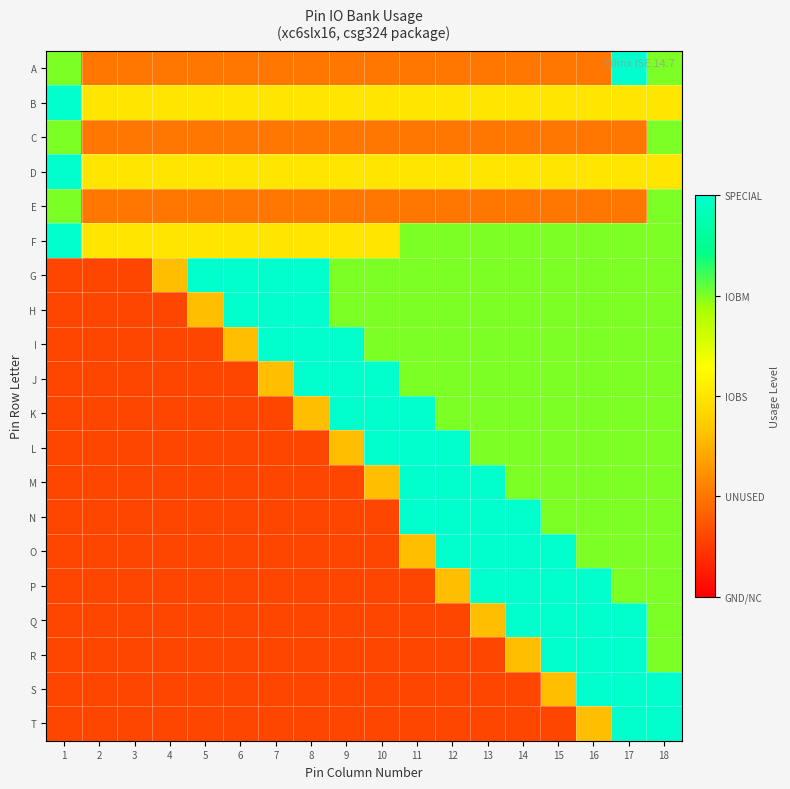

At how many categories does at least one series exceed 1?

15